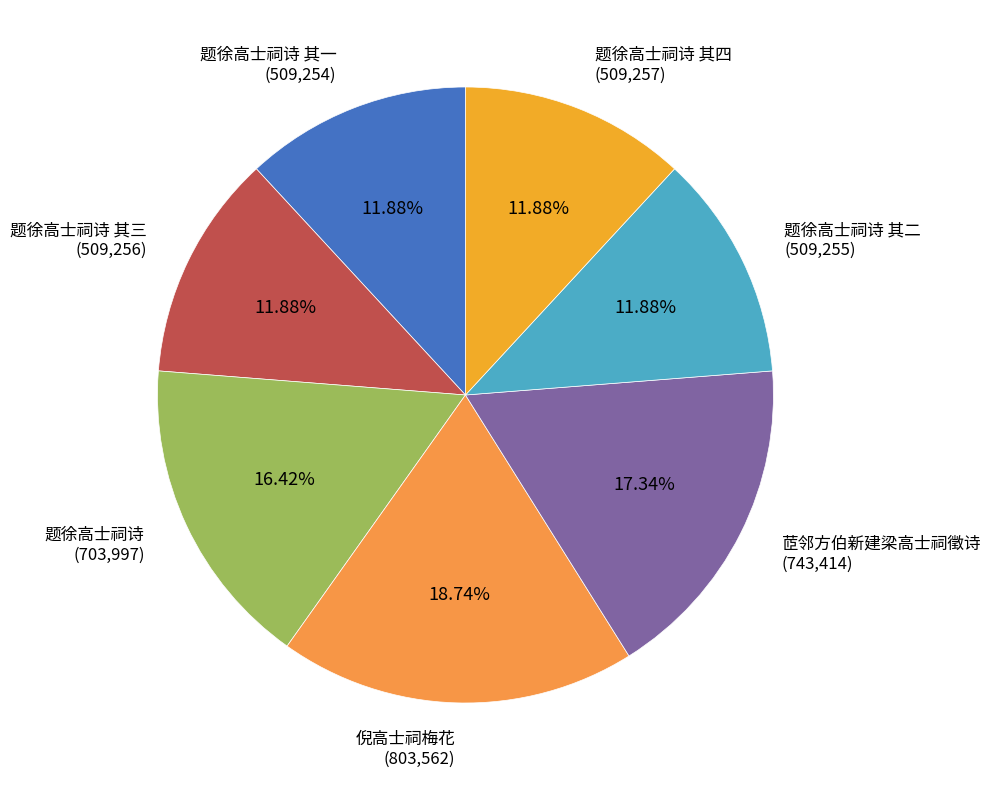

How many segments does this pie chart have?

7